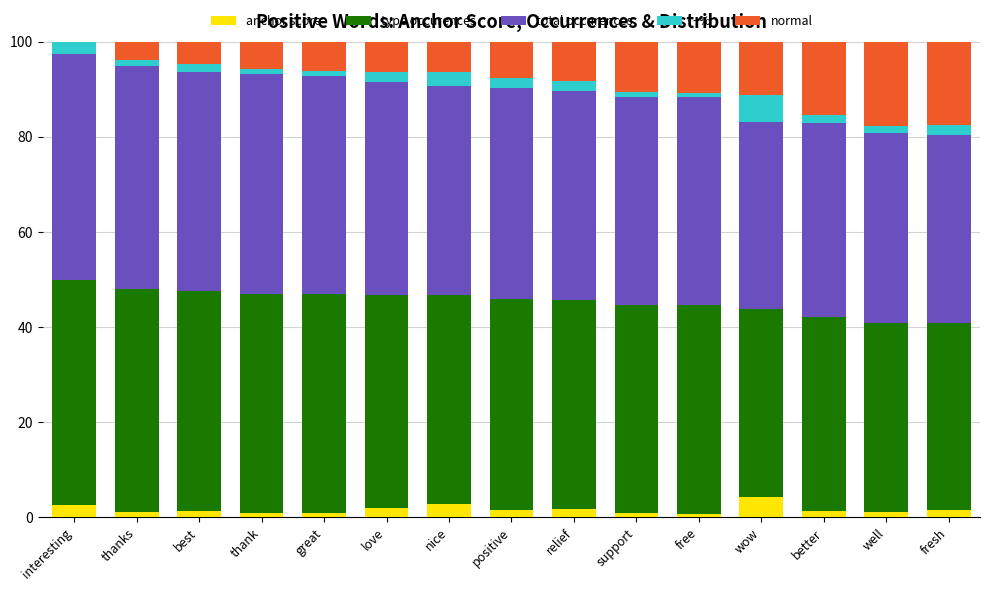

What is the highest value of the anchor score series?

4.4